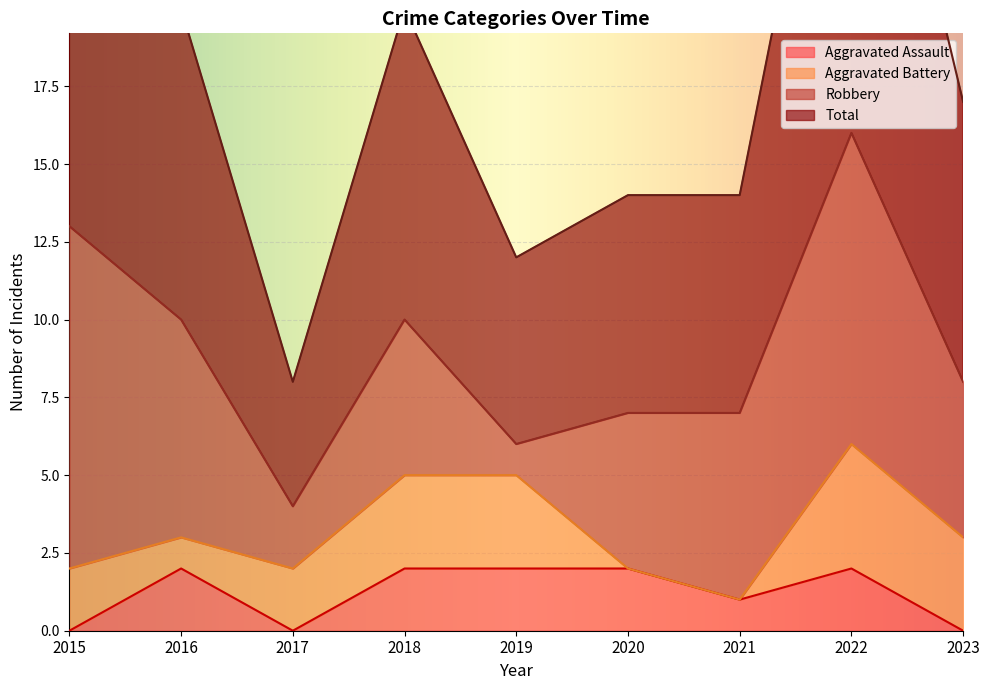

Is it true that Total equals 34 at 2018?

False